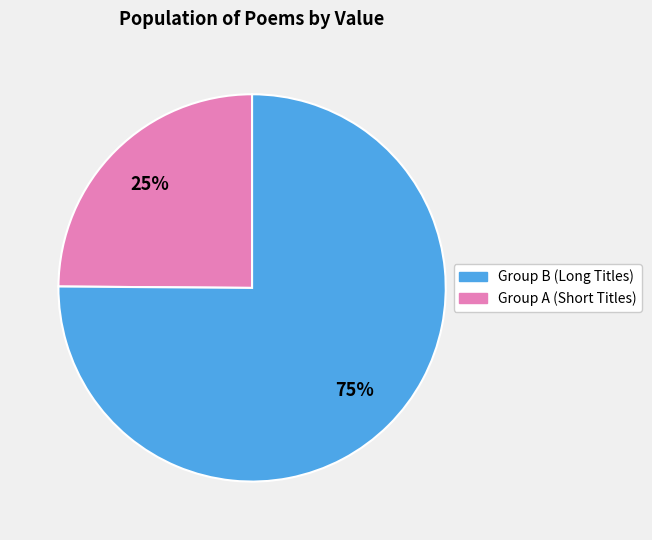

To the nearest percent, what is the difference between the largest and smallest slice percentages?

50%